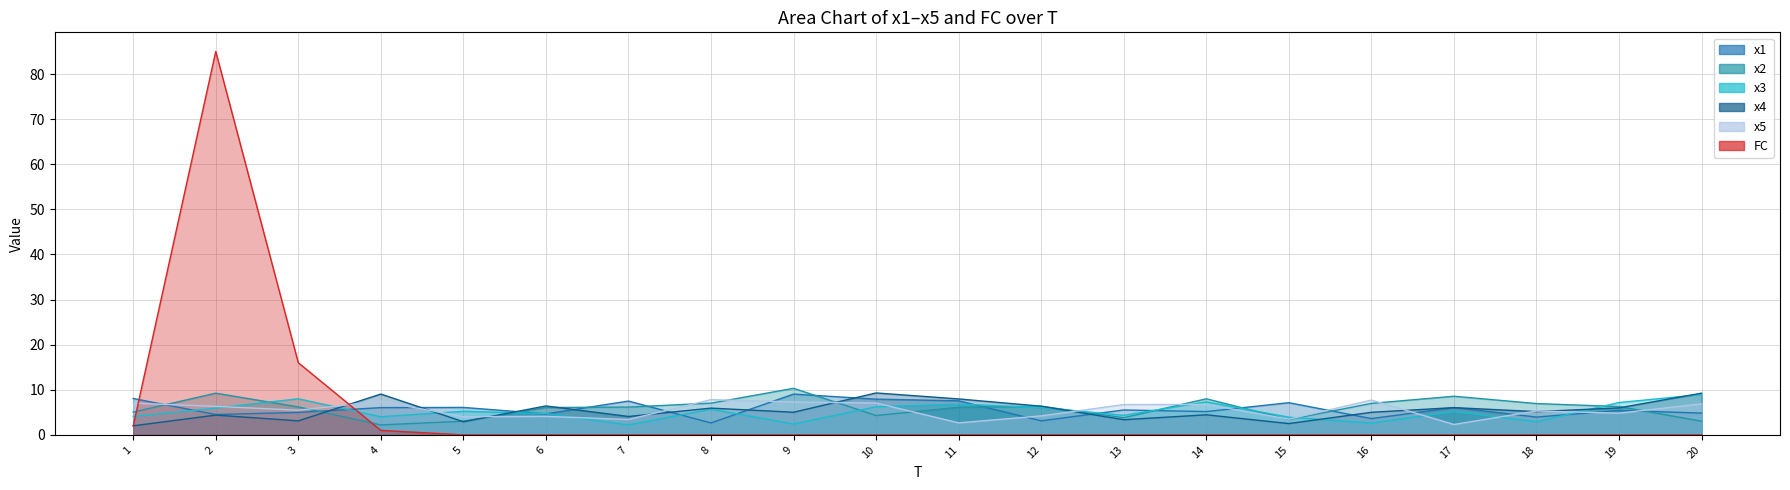

How many interior local peaks does the x2 series have?

5